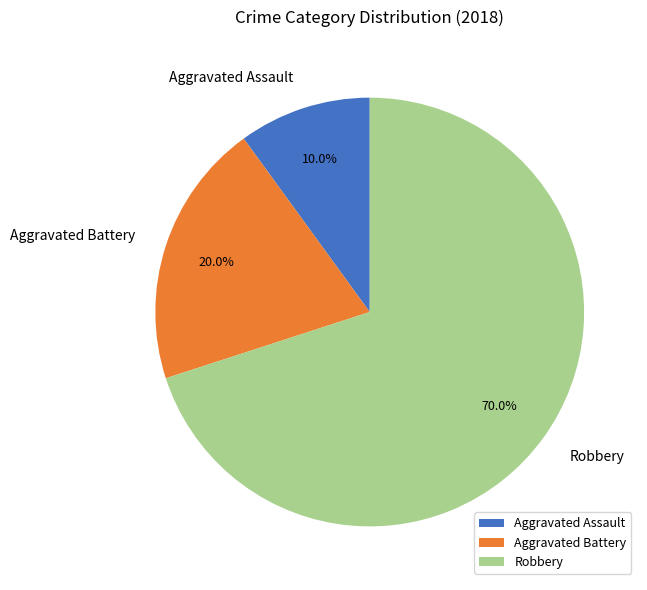

What is the majority slice?

Robbery